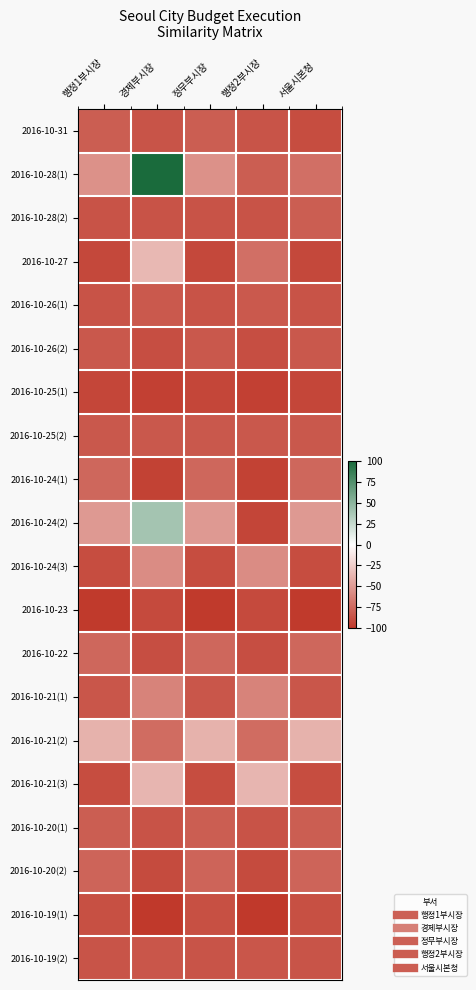

Rank the series at 정무부시장 from highest to lowest value.

2016-10-21(2), 2016-10-24(2), 2016-10-28(1), 2016-10-22, 2016-10-24(1), 2016-10-20(2), 2016-10-31, 2016-10-20(1), 2016-10-25(2), 2016-10-26(2), 2016-10-21(1), 2016-10-19(2), 2016-10-26(1), 2016-10-28(2), 2016-10-19(1), 2016-10-24(3), 2016-10-21(3), 2016-10-27, 2016-10-25(1), 2016-10-23